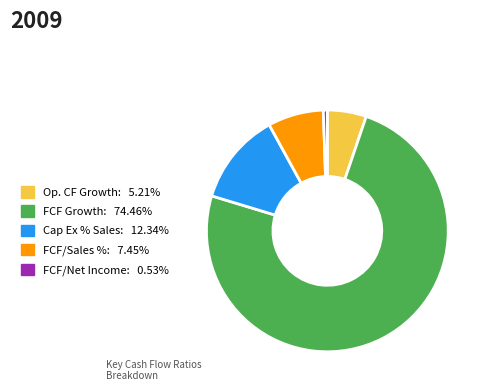

Is there a majority slice in this chart?

Yes